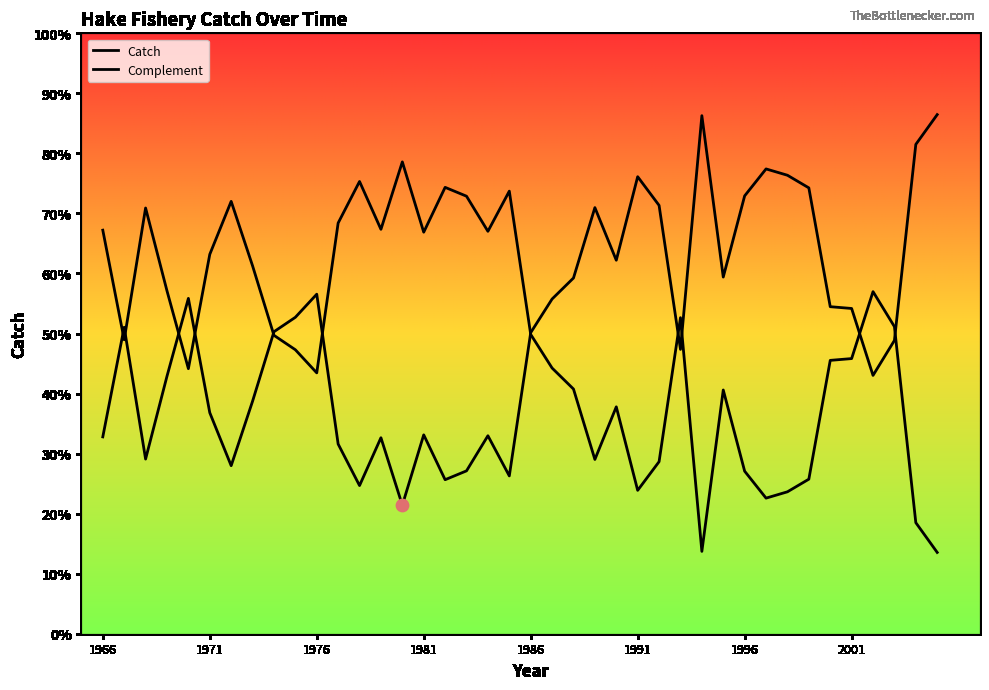

At which category is the sum across all series the highest?

1966